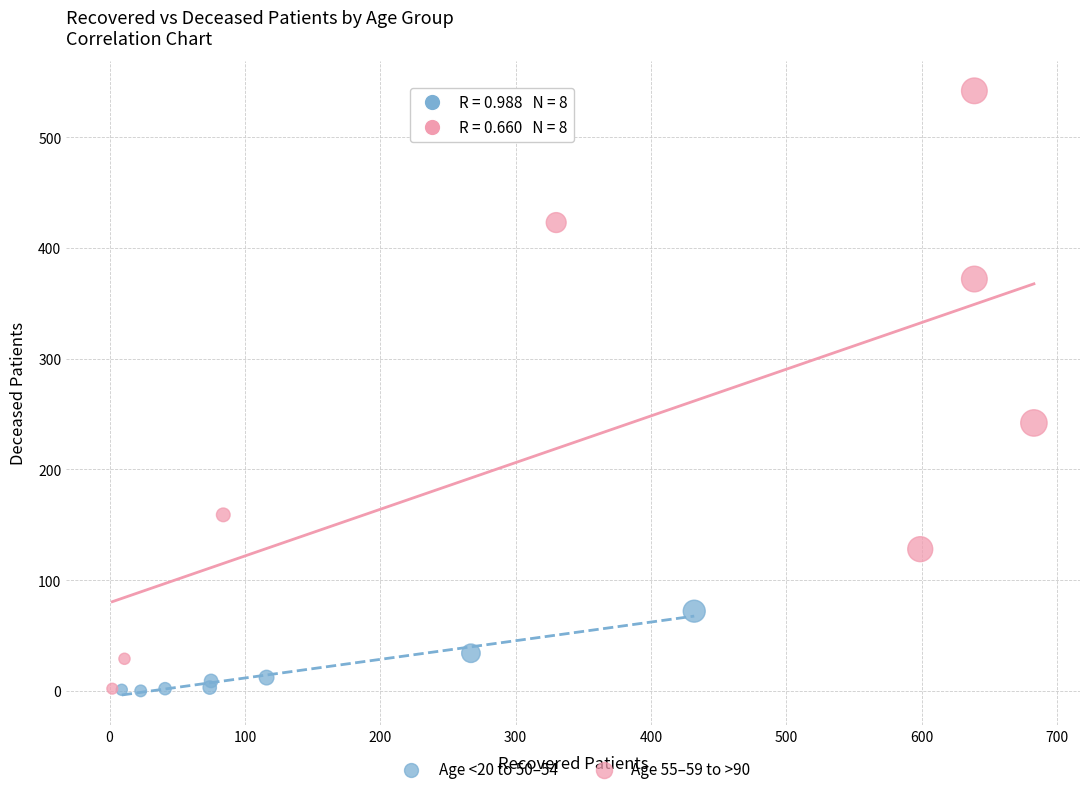

Which series has the widest spread of Y values?

Age 55–59 to >90